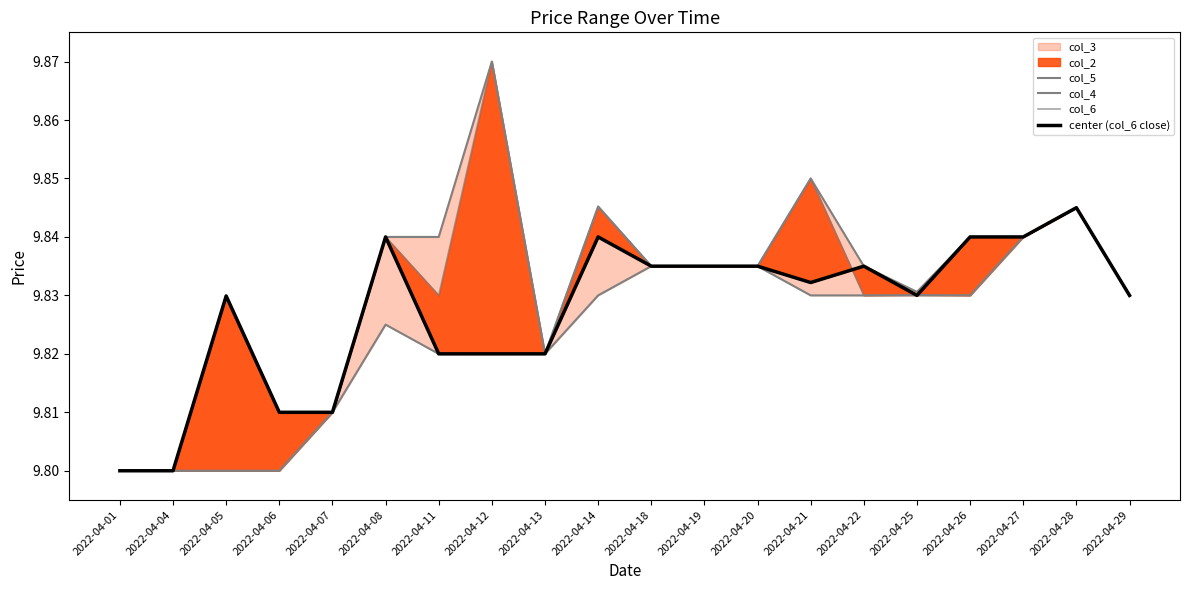

What is the total value across all series at 2022-04-01?

39.2